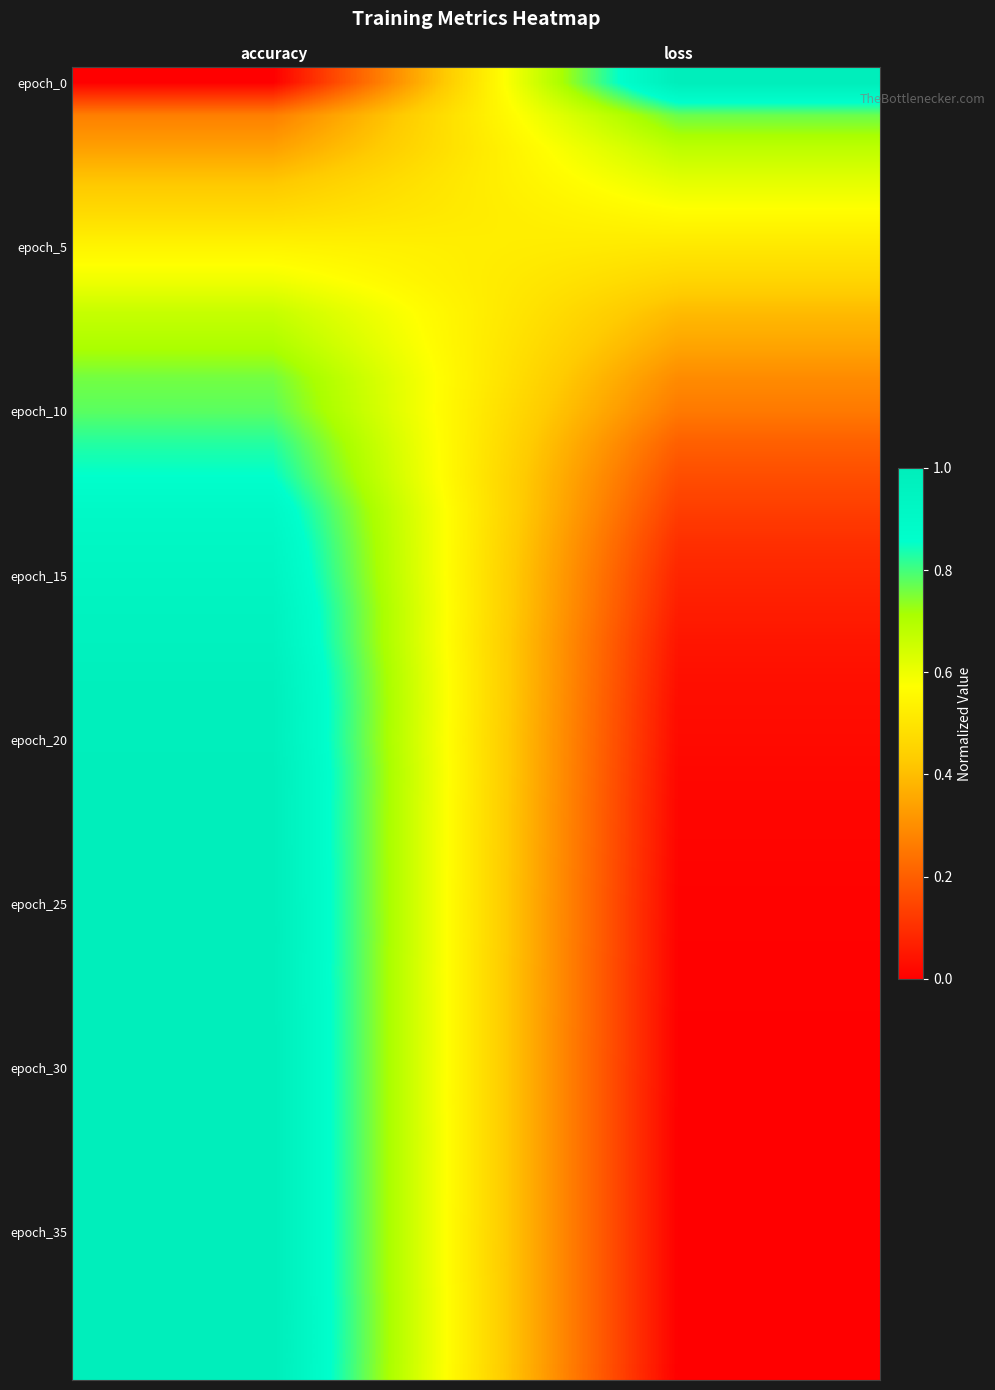

At which category is the sum across all series the highest?

accuracy